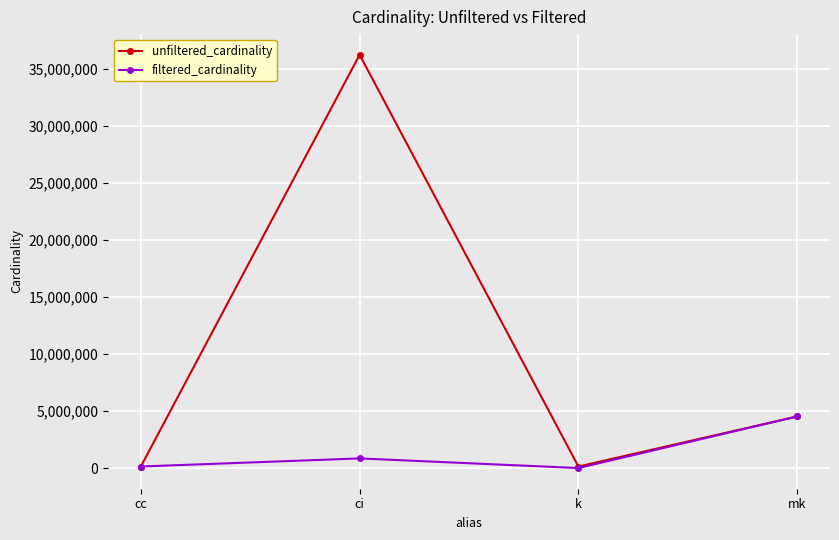

At which category is the sum across all series the highest?

ci